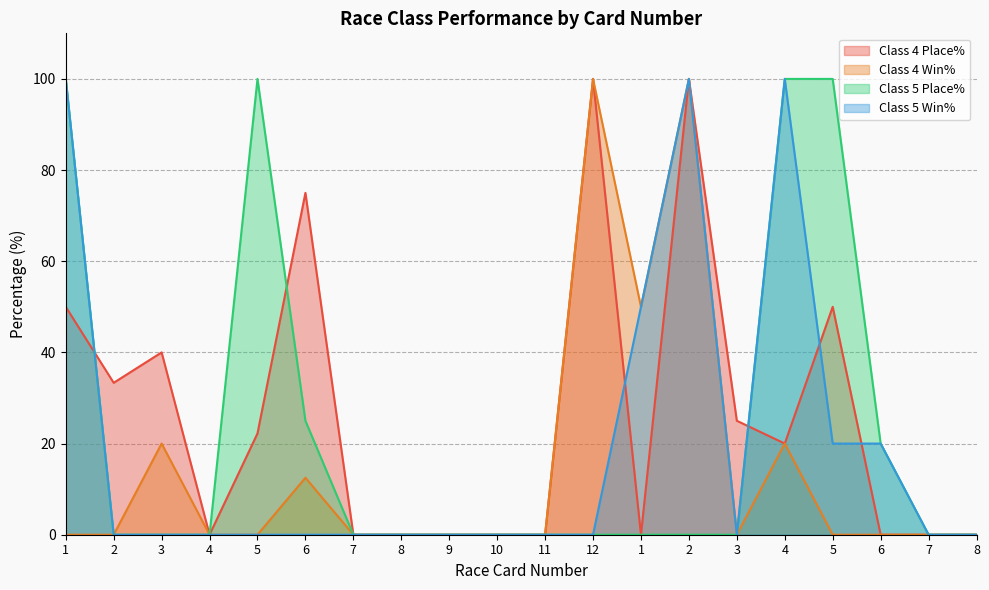

Reading right to left, transcribe all the data shown in this chart.

Class 4 Place%: 0.0	0.0	0.0	50.0	20.0	25.0	100.0	0.0	100.0	0.0	0.0	0.0	0.0	0.0	75.0	22.2	0.0	40.0	33.3	50.0
Class 4 Win%: 0.0	0.0	0.0	0.0	20.0	0.0	100.0	50.0	100.0	0.0	0.0	0.0	0.0	0.0	12.5	0.0	0.0	20.0	0.0	0.0
Class 5 Place%: 0.0	0.0	20.0	100.0	100.0	0.0	0.0	0.0	0.0	0.0	0.0	0.0	0.0	0.0	25.0	100.0	0.0	0.0	0.0	100.0
Class 5 Win%: 0.0	0.0	20.0	20.0	100.0	0.0	100.0	50.0	0.0	0.0	0.0	0.0	0.0	0.0	0.0	0.0	0.0	0.0	0.0	100.0